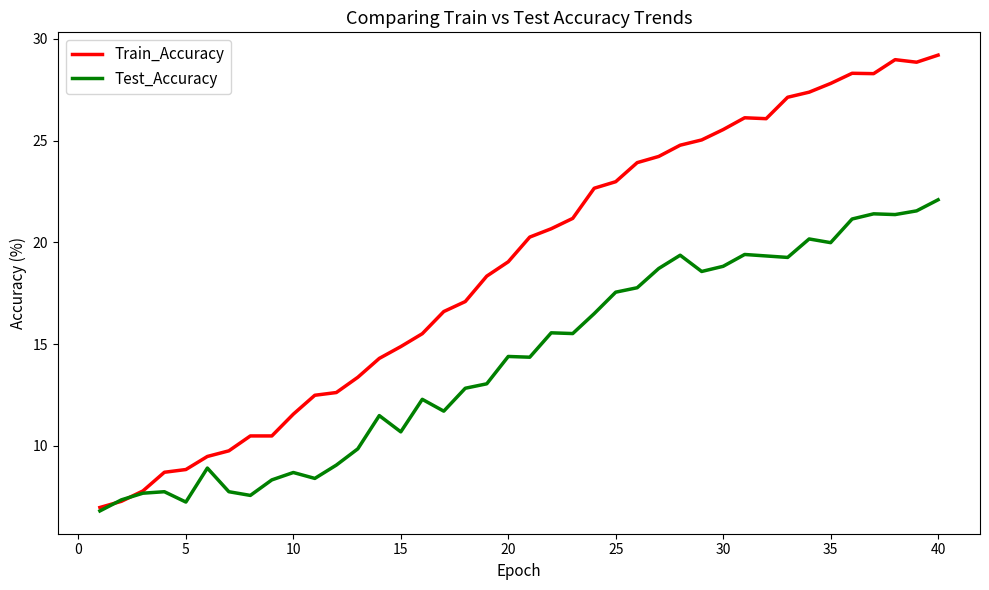

List the series in order of their overall mean, highest first.

Train_Accuracy, Test_Accuracy